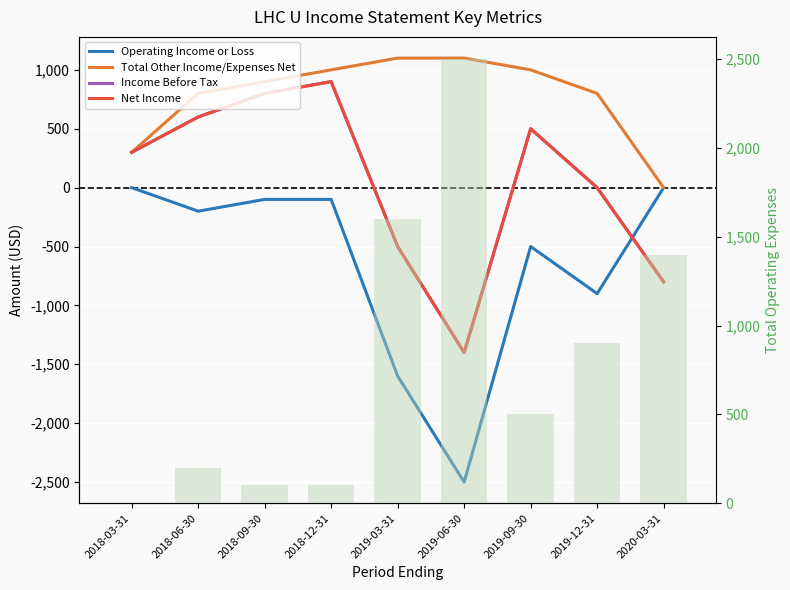

Which has a higher value, 2018-06-30 or 2019-12-31?

2018-06-30